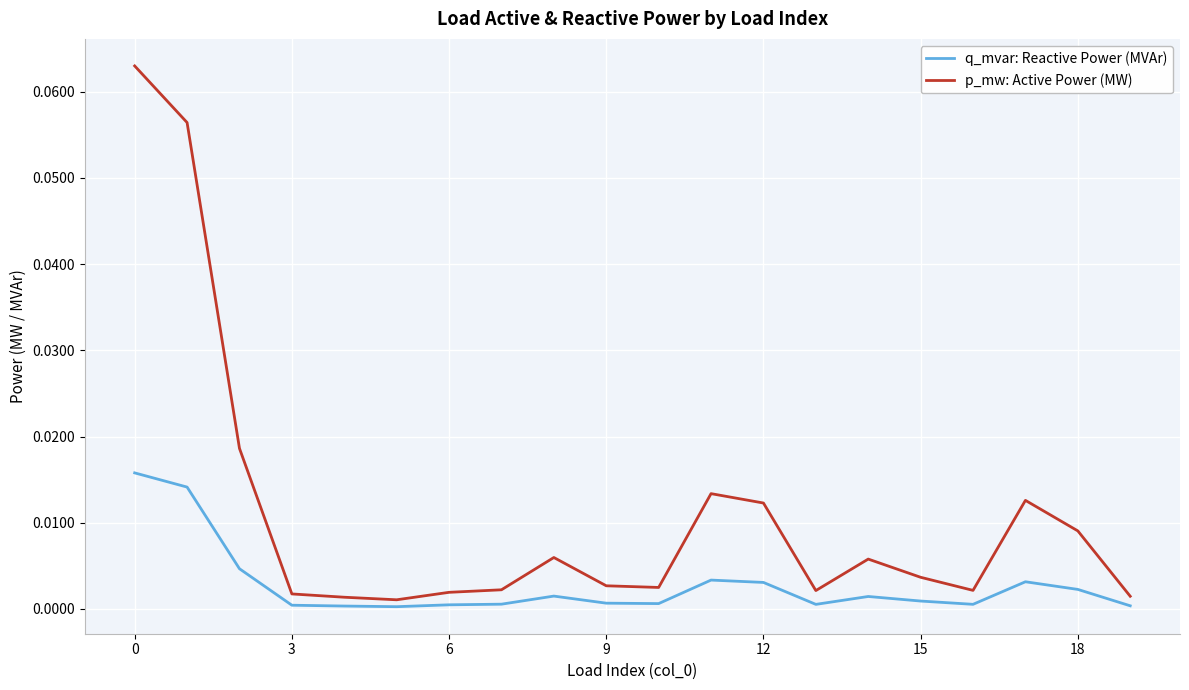

Which series has the largest total across all categories?

p_mw: Active Power (MW)